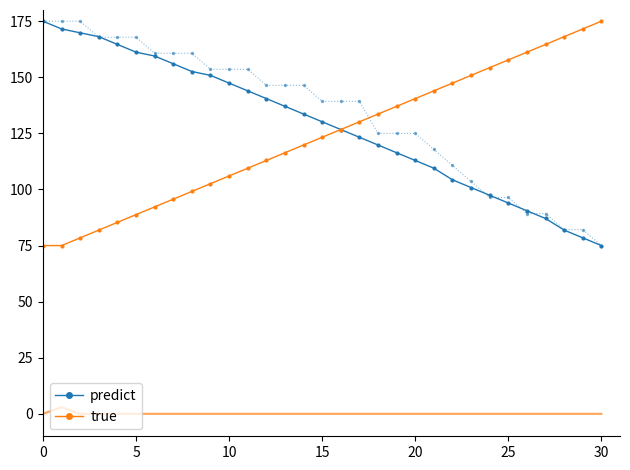

The true series shows 88.8 at 20. True or false?

False